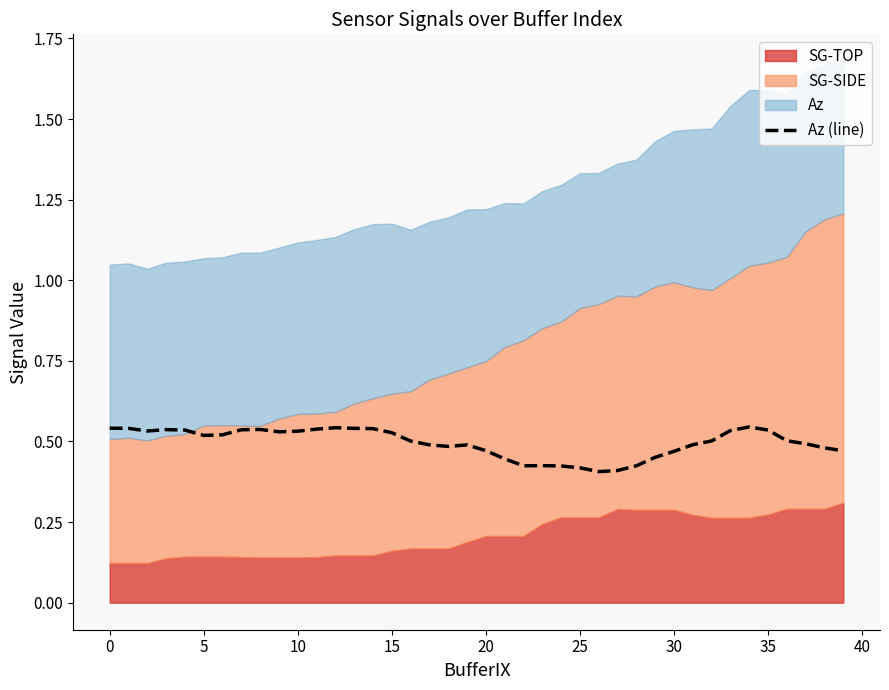

What is the approximate value at 19?

0.5